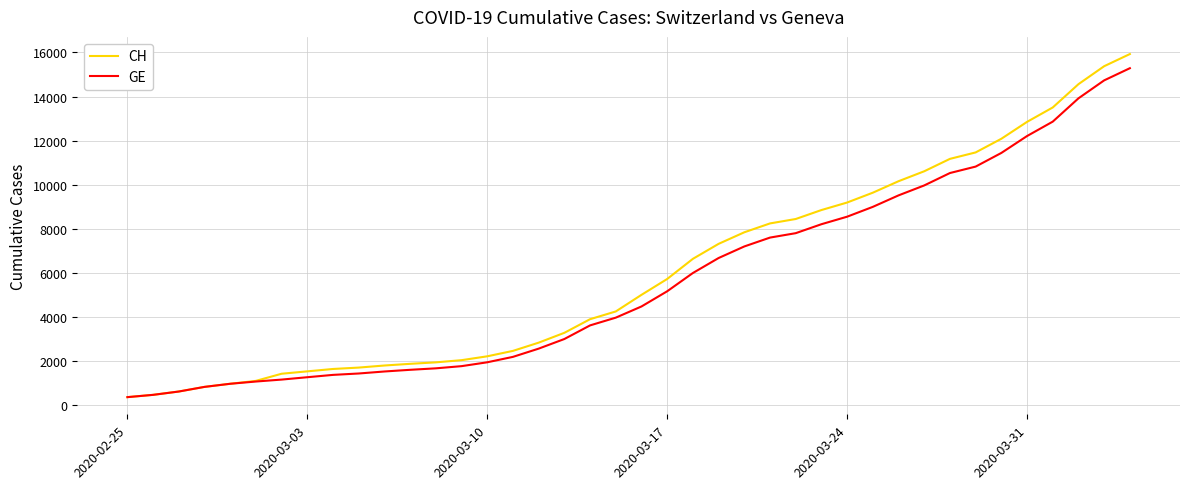

Which series has the largest range (max minus min)?

CH